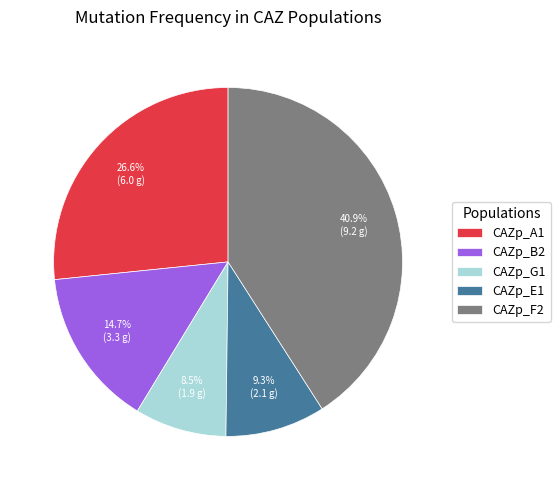

What is the ratio of the value at CAZp_A1 to the value at CAZp_F2?

0.7